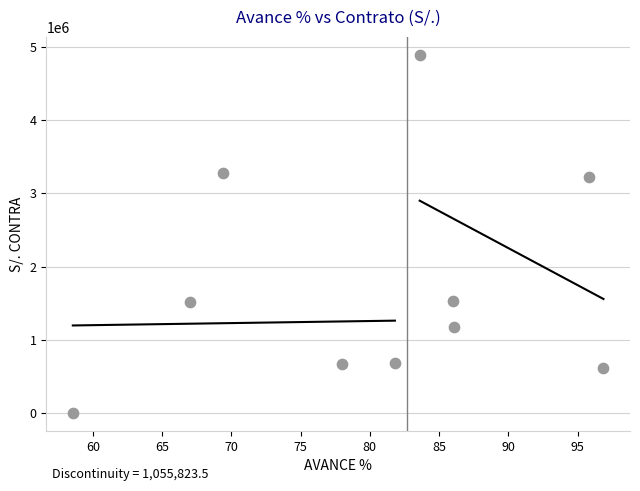

What is the range of Y values (max minus min)?

4896201.4